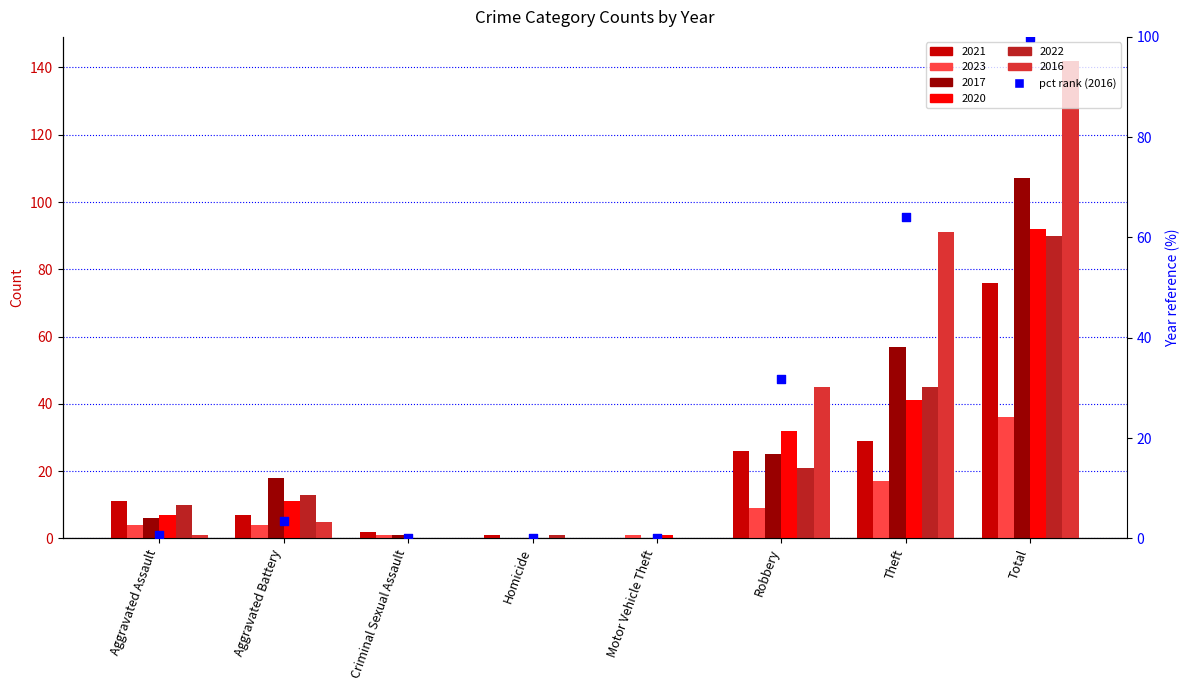

What is the change in value from Aggravated Battery to Homicide?

-3.5